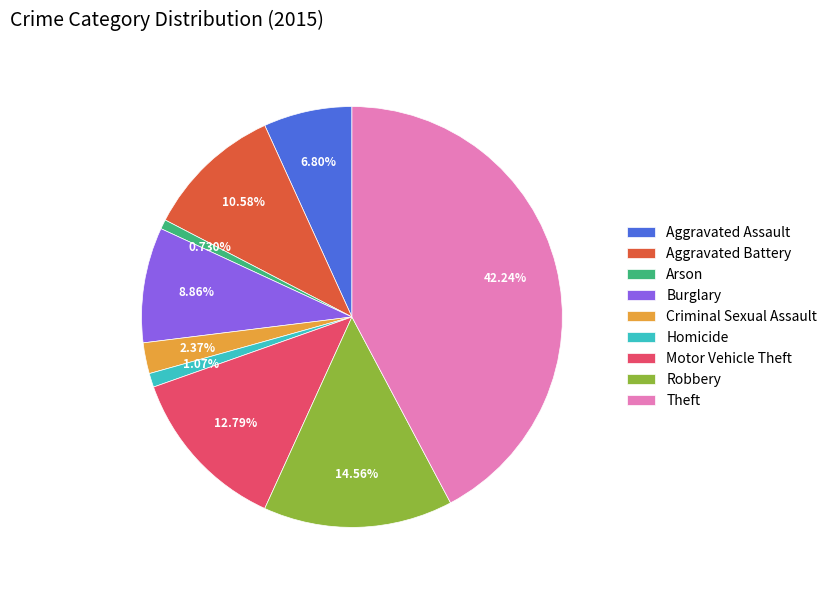

Is there a majority slice in this chart?

No